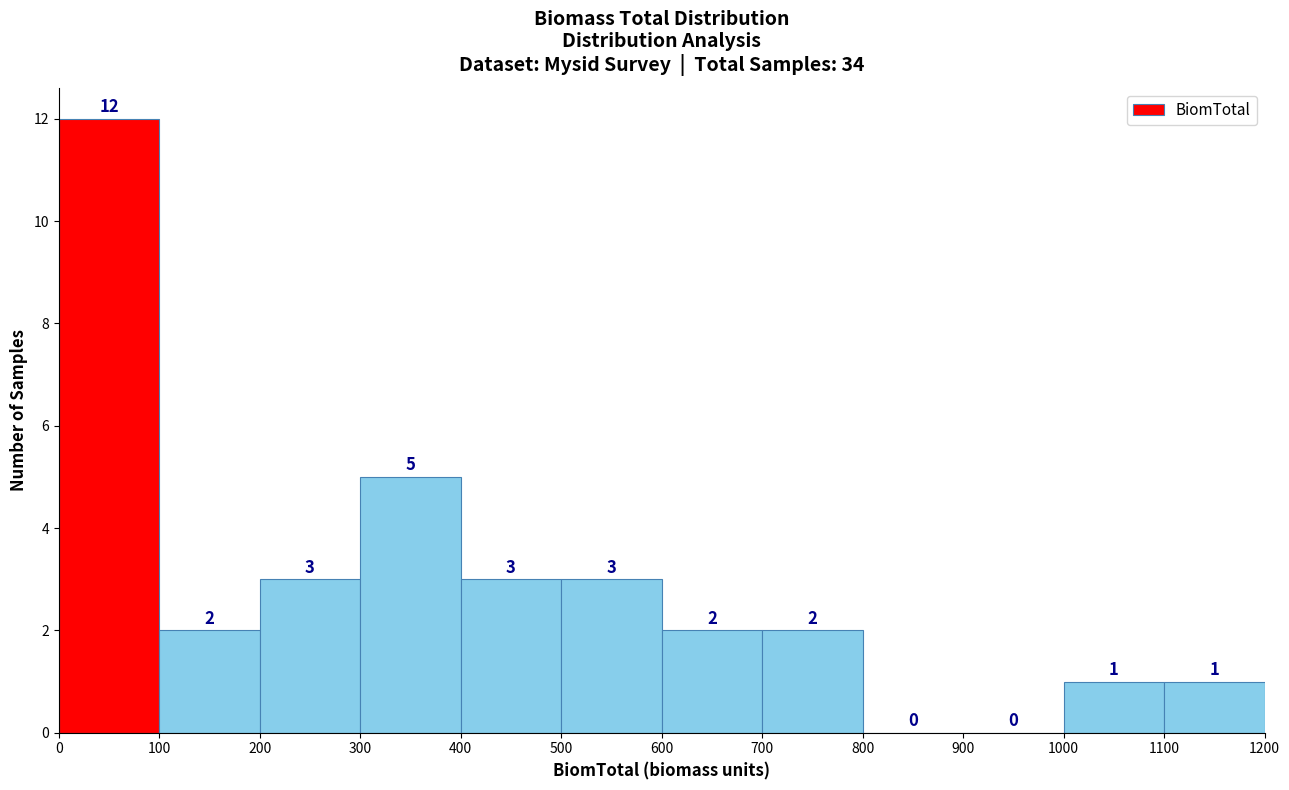

Reading left to right, list every bar in this chart as the range it spans on the x-axis followed by its height.

0 to 100: 12
100 to 200: 2
200 to 300: 3
300 to 400: 5
400 to 500: 3
500 to 600: 3
600 to 700: 2
700 to 800: 2
800 to 900: 0
900 to 1000: 0
1000 to 1100: 1
1100 to 1200: 1